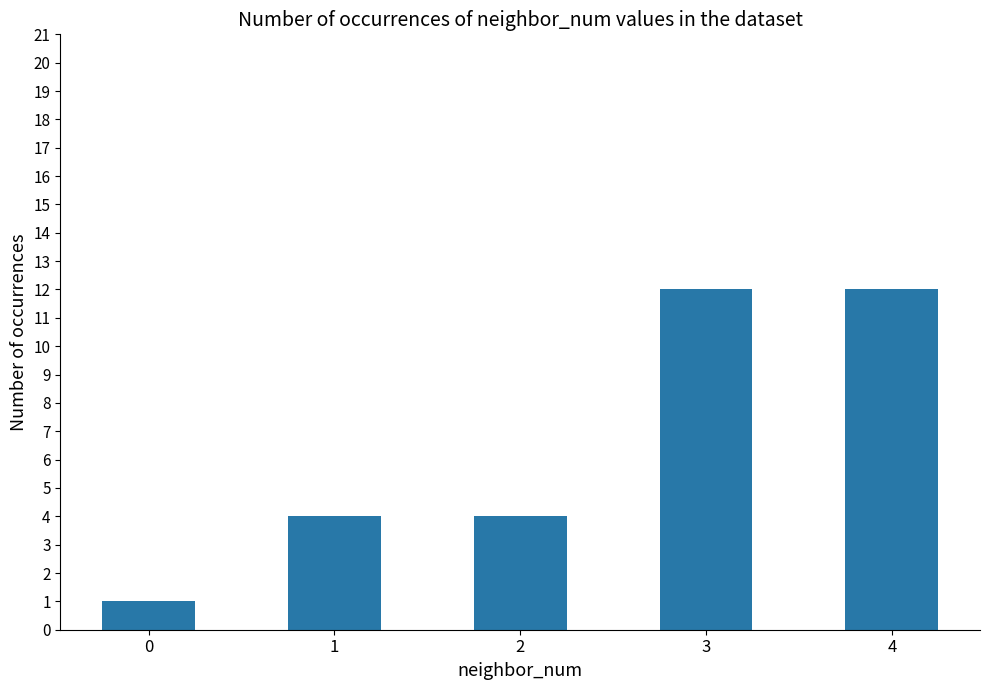

Reading left to right, extract all data points from this chart.

0=1	1=4	2=4	3=12	4=12